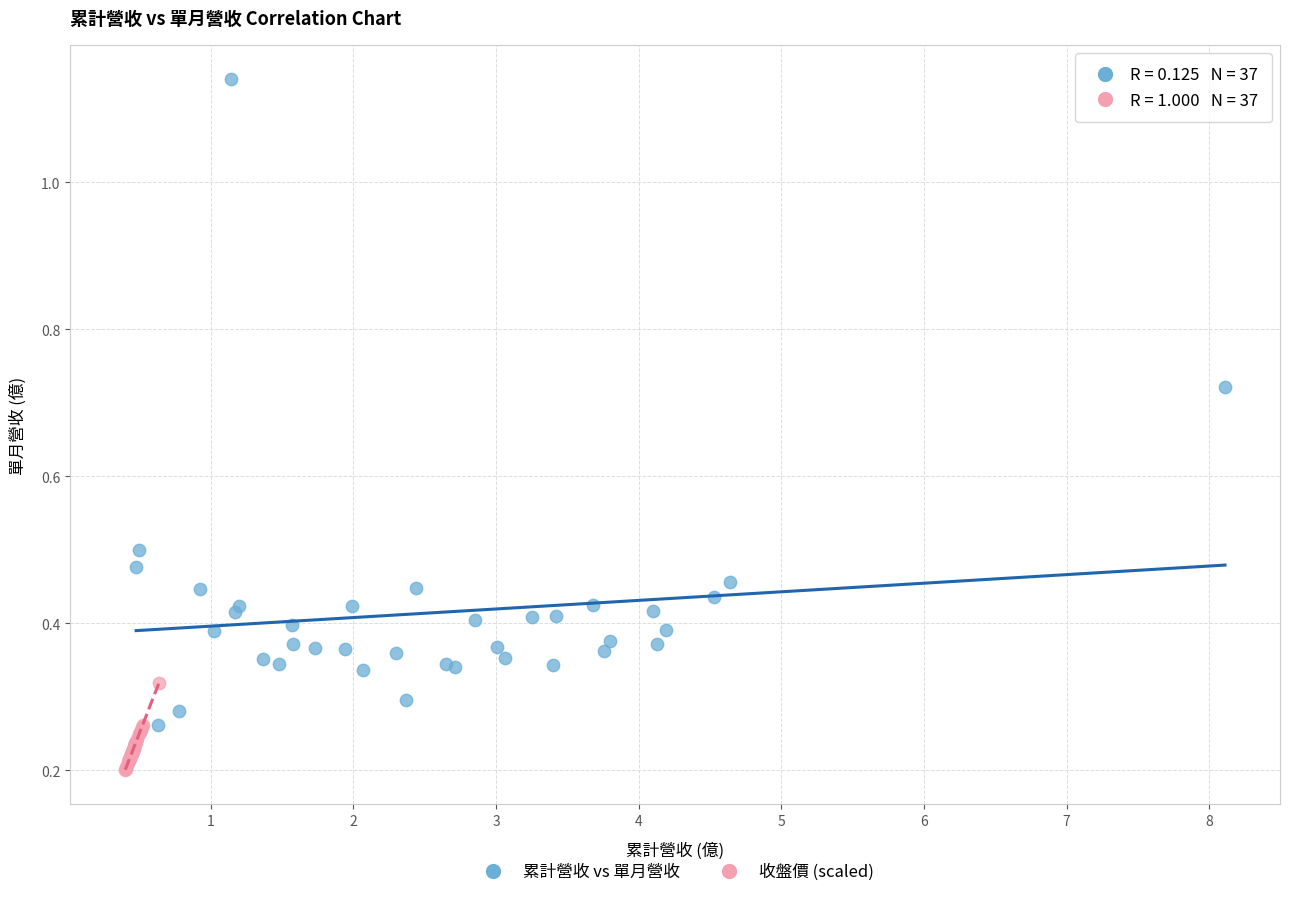

Which series reaches the maximum Y coordinate?

累計營收 vs 單月營收